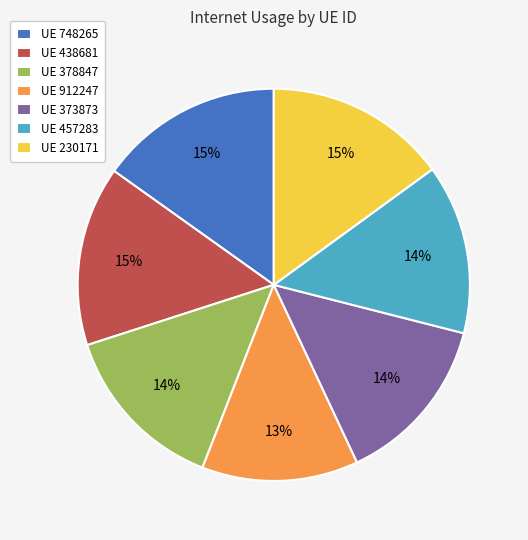

Which has a higher value, UE 378847 or UE 230171?

UE 230171